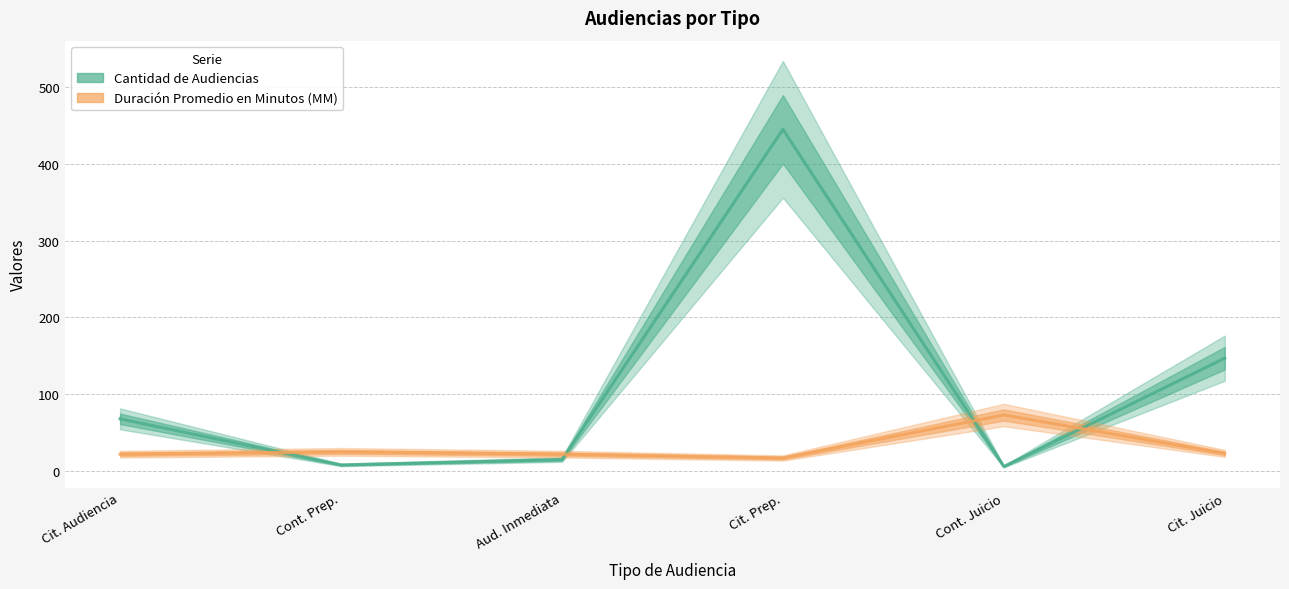

What is the label of the 5th point from the left?

Cont. Juicio